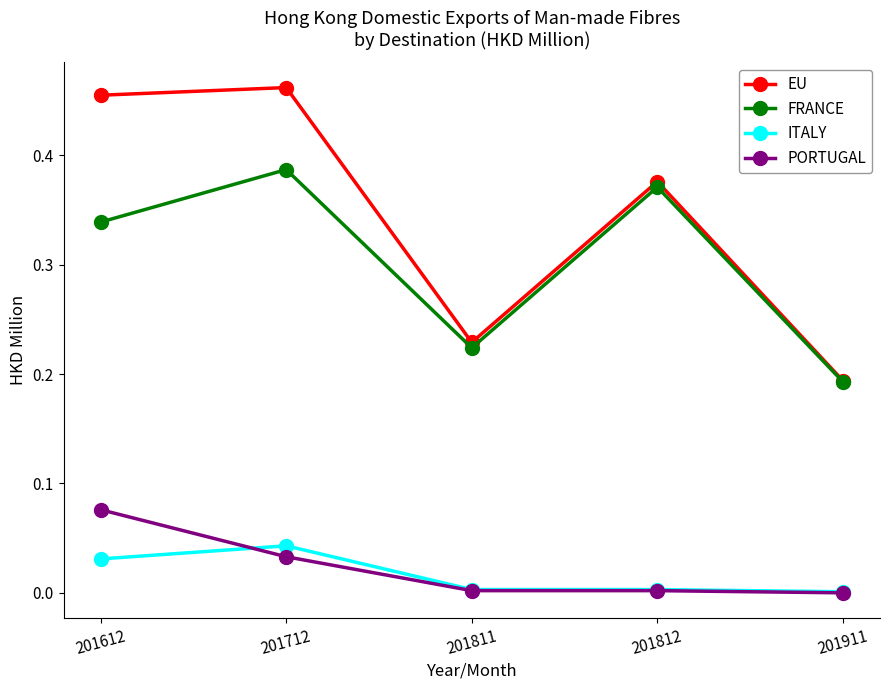

Which category has the highest value in the PORTUGAL series?

201612